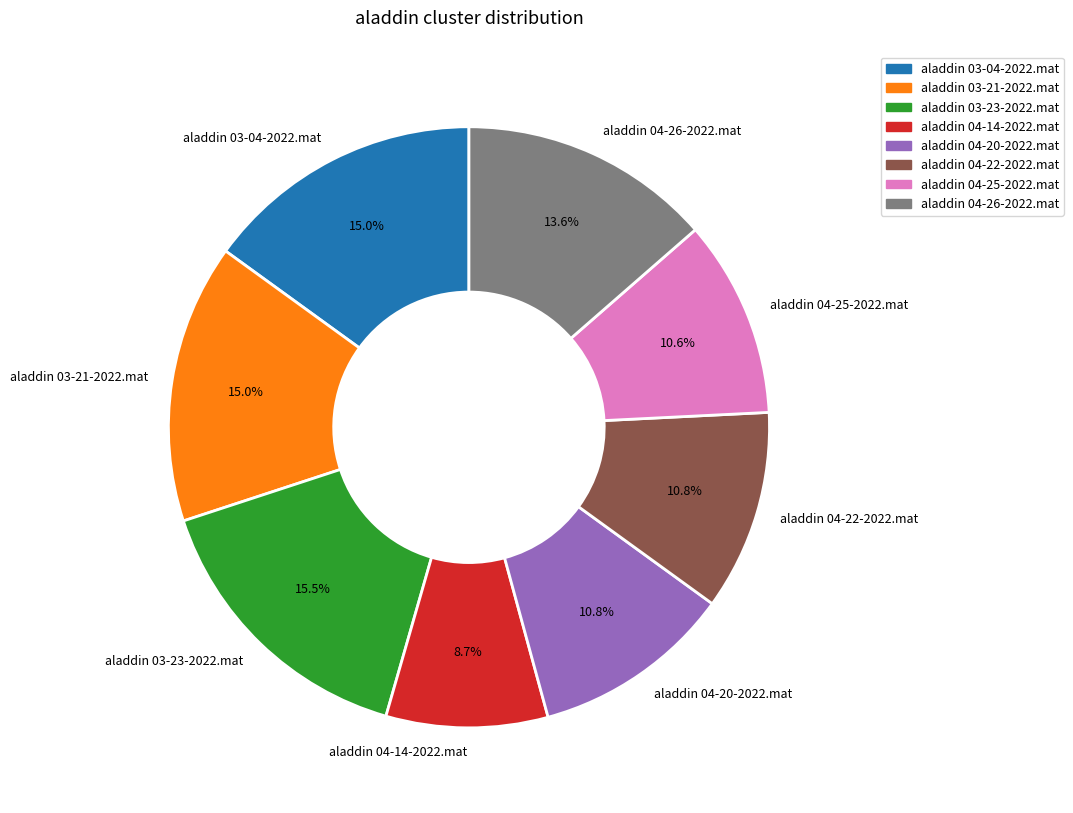

To the nearest percent, what portion does aladdin 04-26-2022.mat represent?

14%